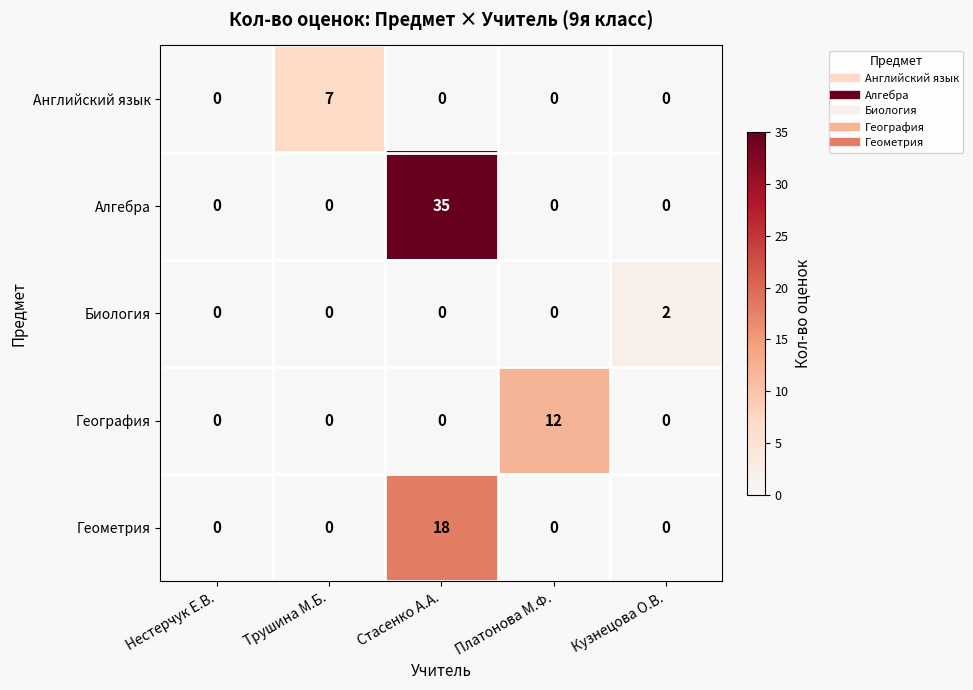

Which series has the widest spread of values?

Алгебра